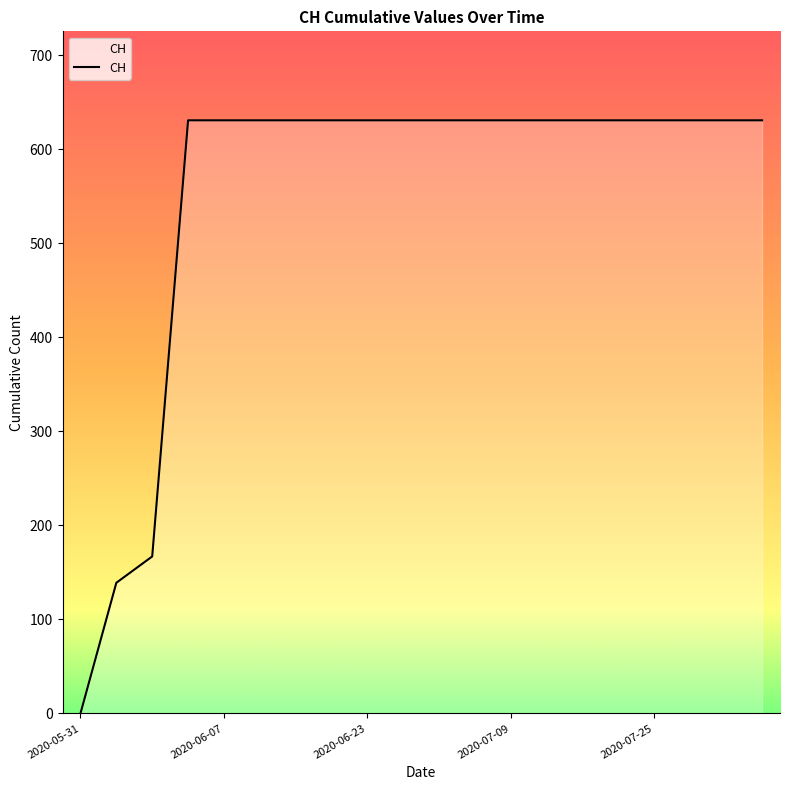

What is the greatest value displayed?

631